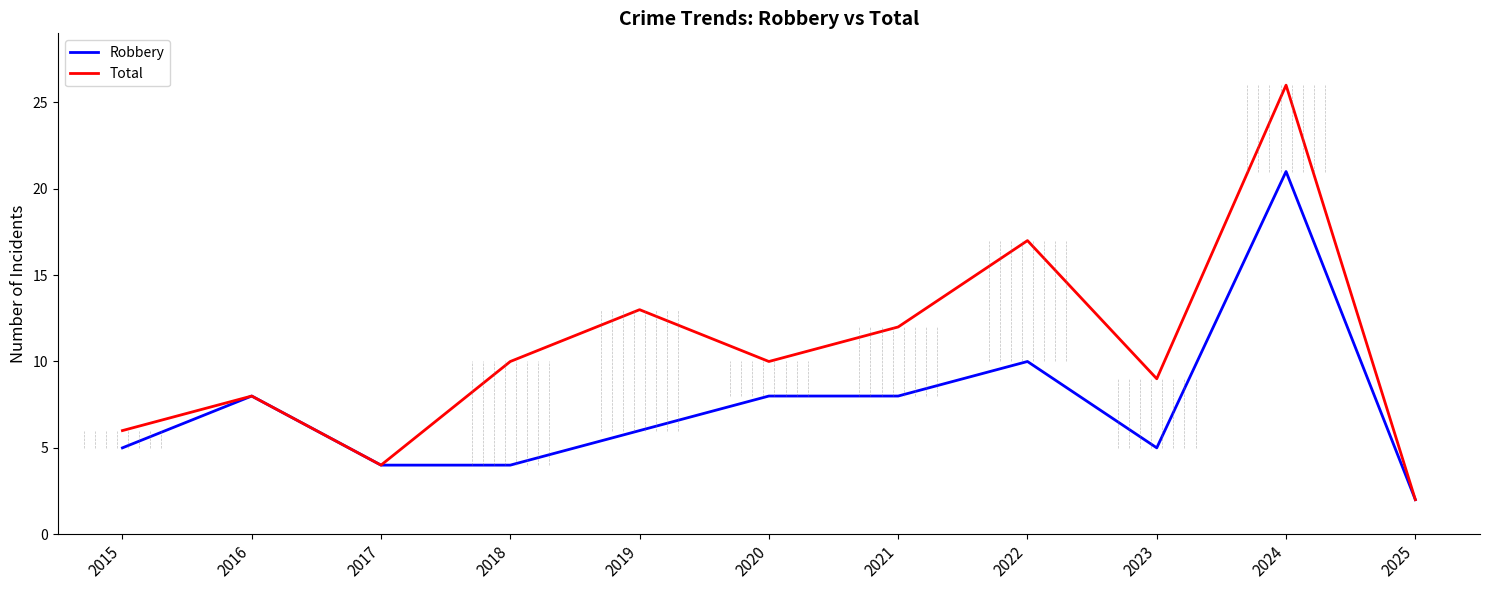

List the series in order of their peak value, highest first.

Total, Robbery